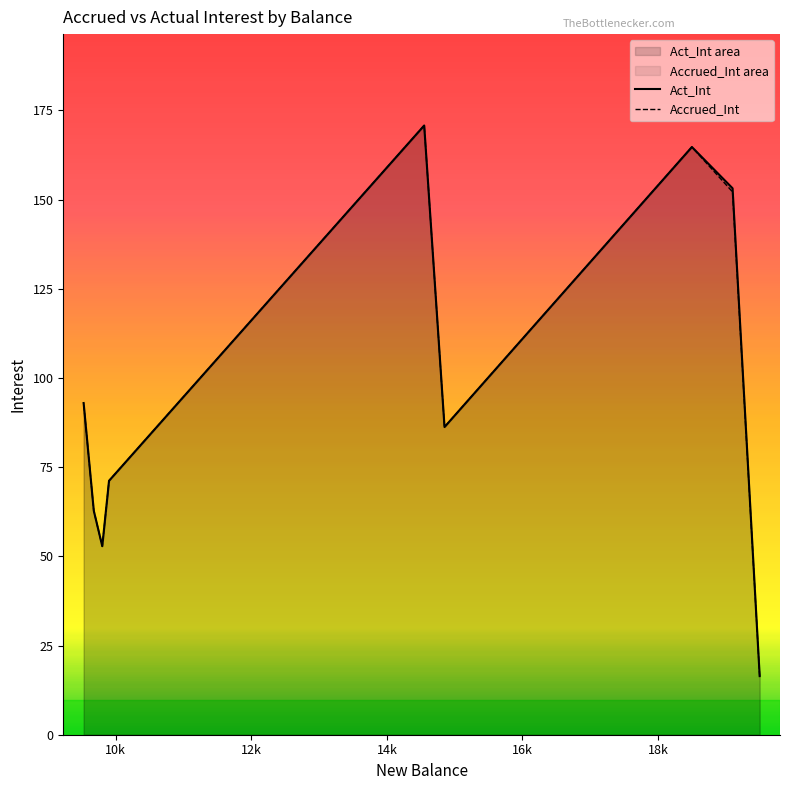

What is the difference between the Accrued_Int values at 9675 and 9900?

8.4